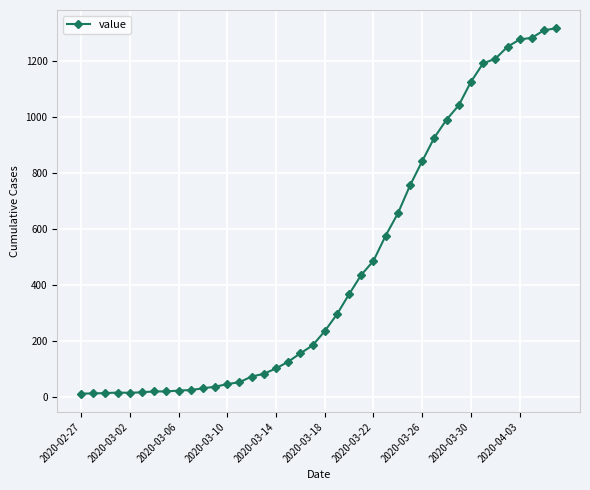

What is the maximum value shown in the chart?

1317